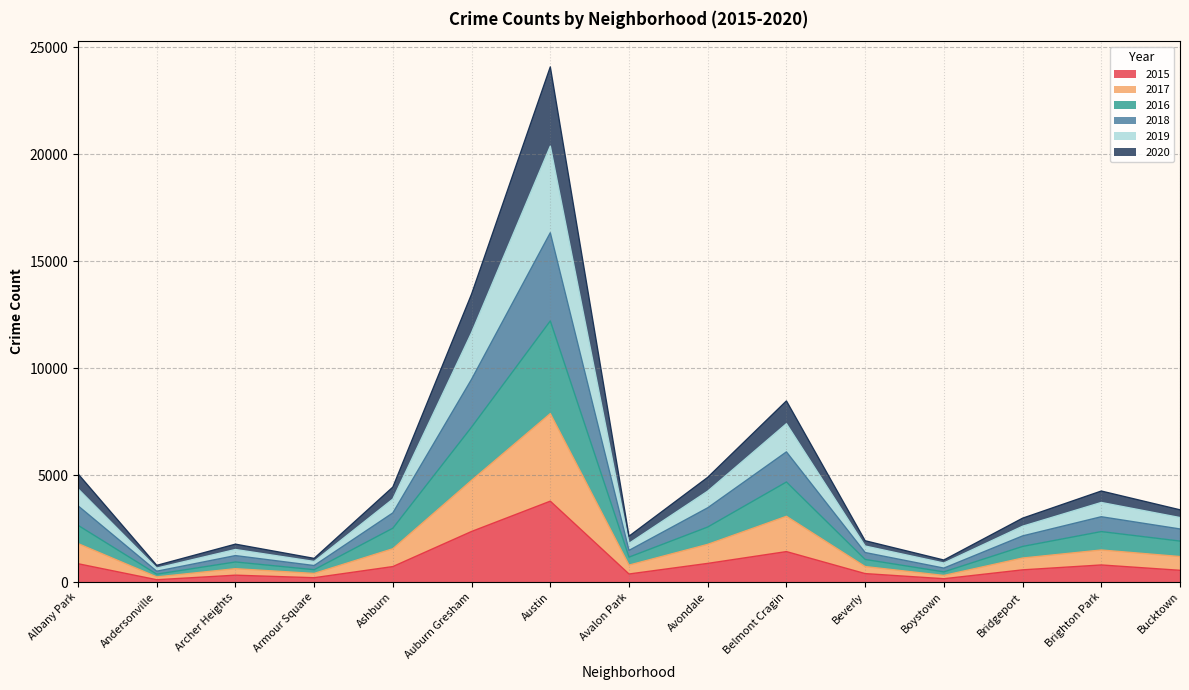

Is the value of 2017 at Albany Park greater than the value of 2020 at Belmont Cragin?

No